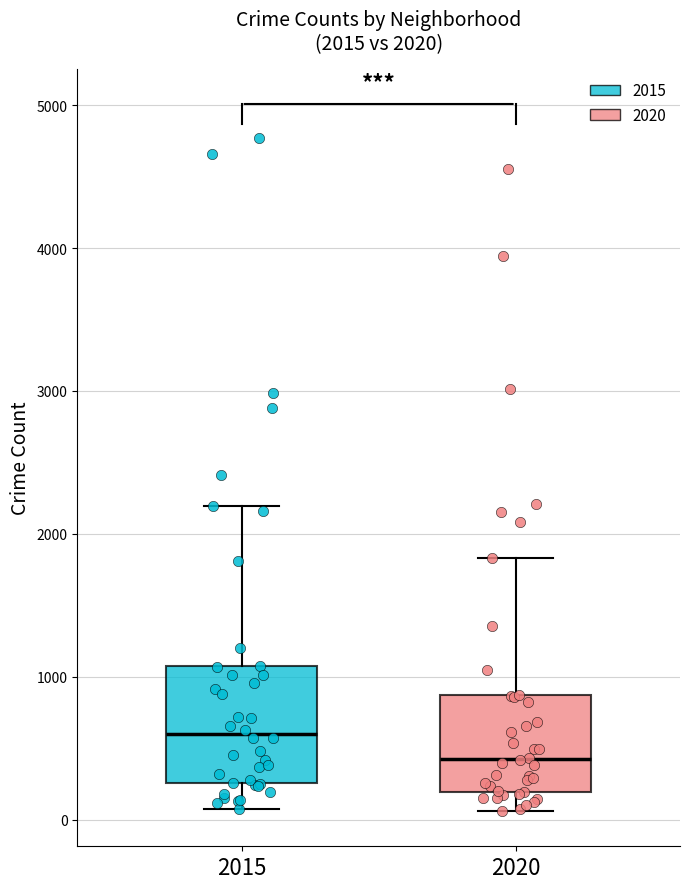

Comparing the boxes themselves (not the whiskers), which one is the tallest?

2015